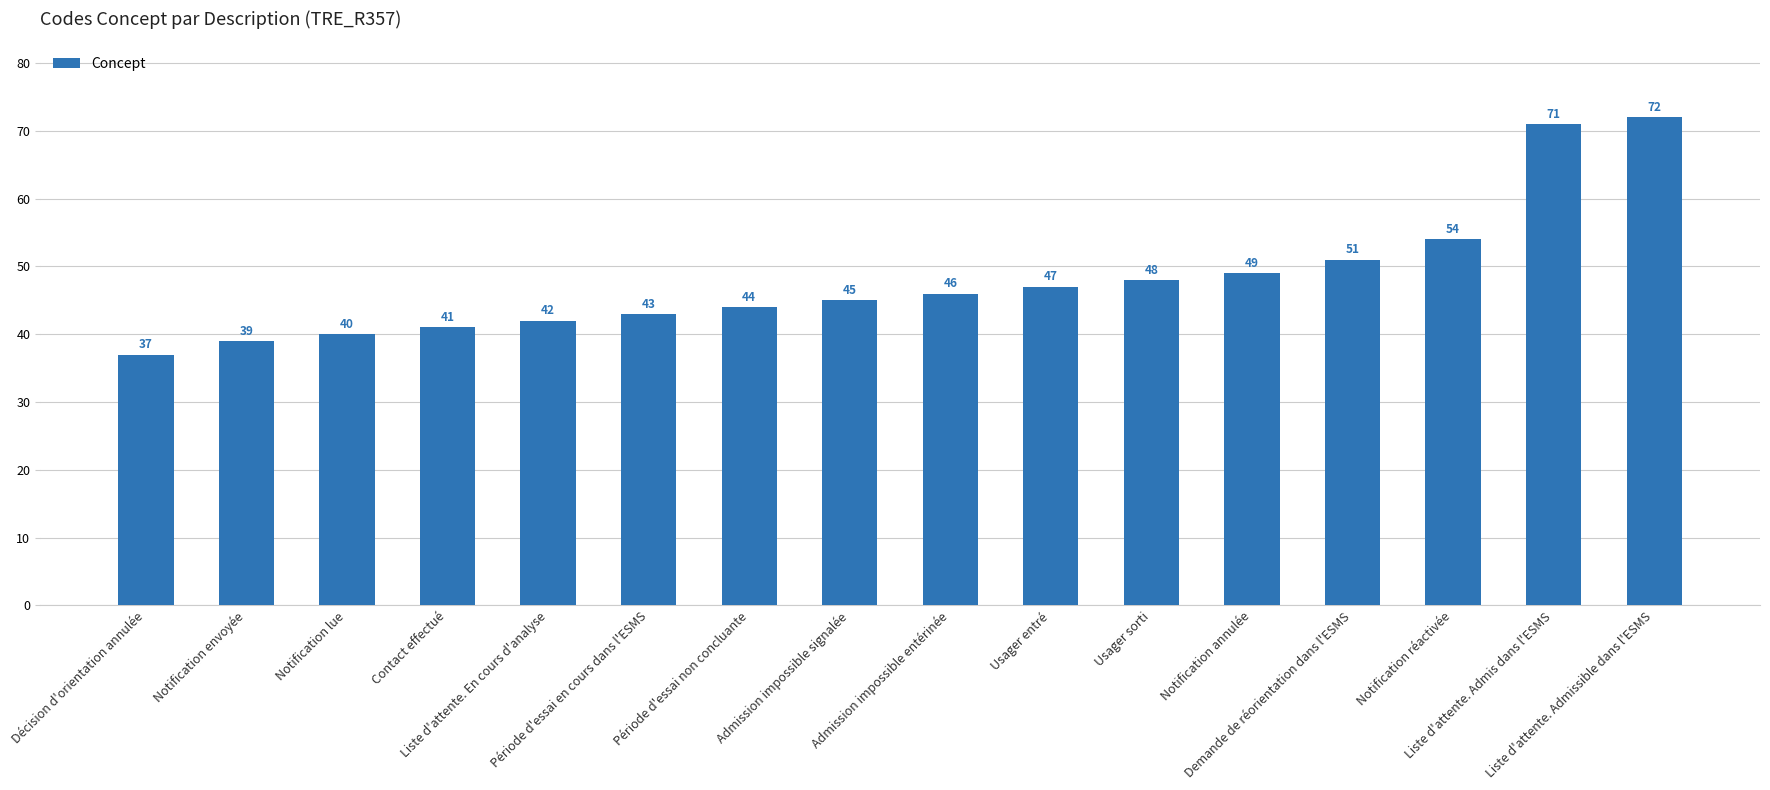

What is the minimum value shown in the chart?

37